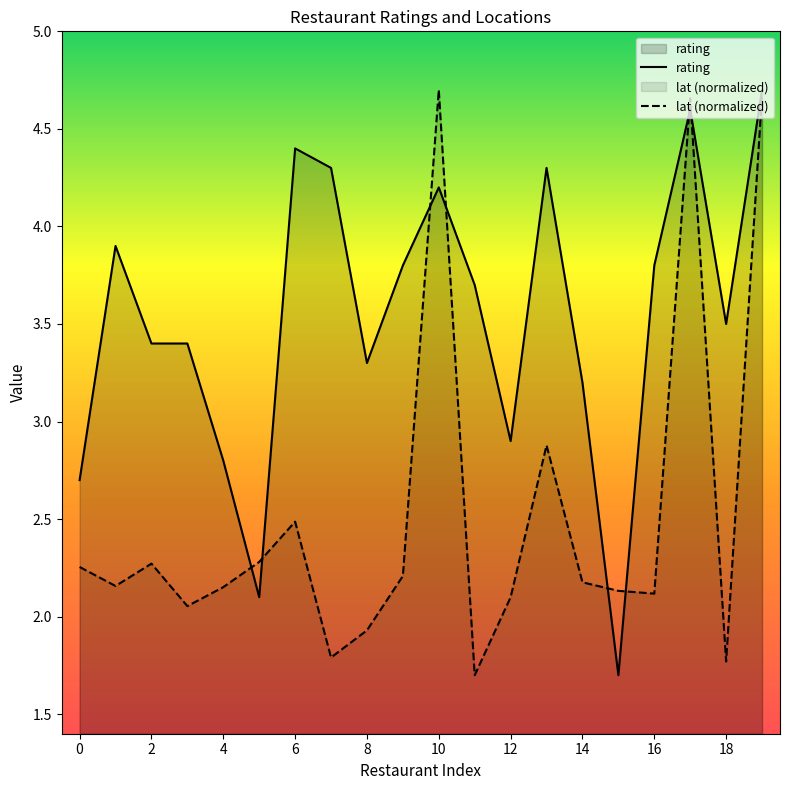

How many intersections are there between rating and lat?

8